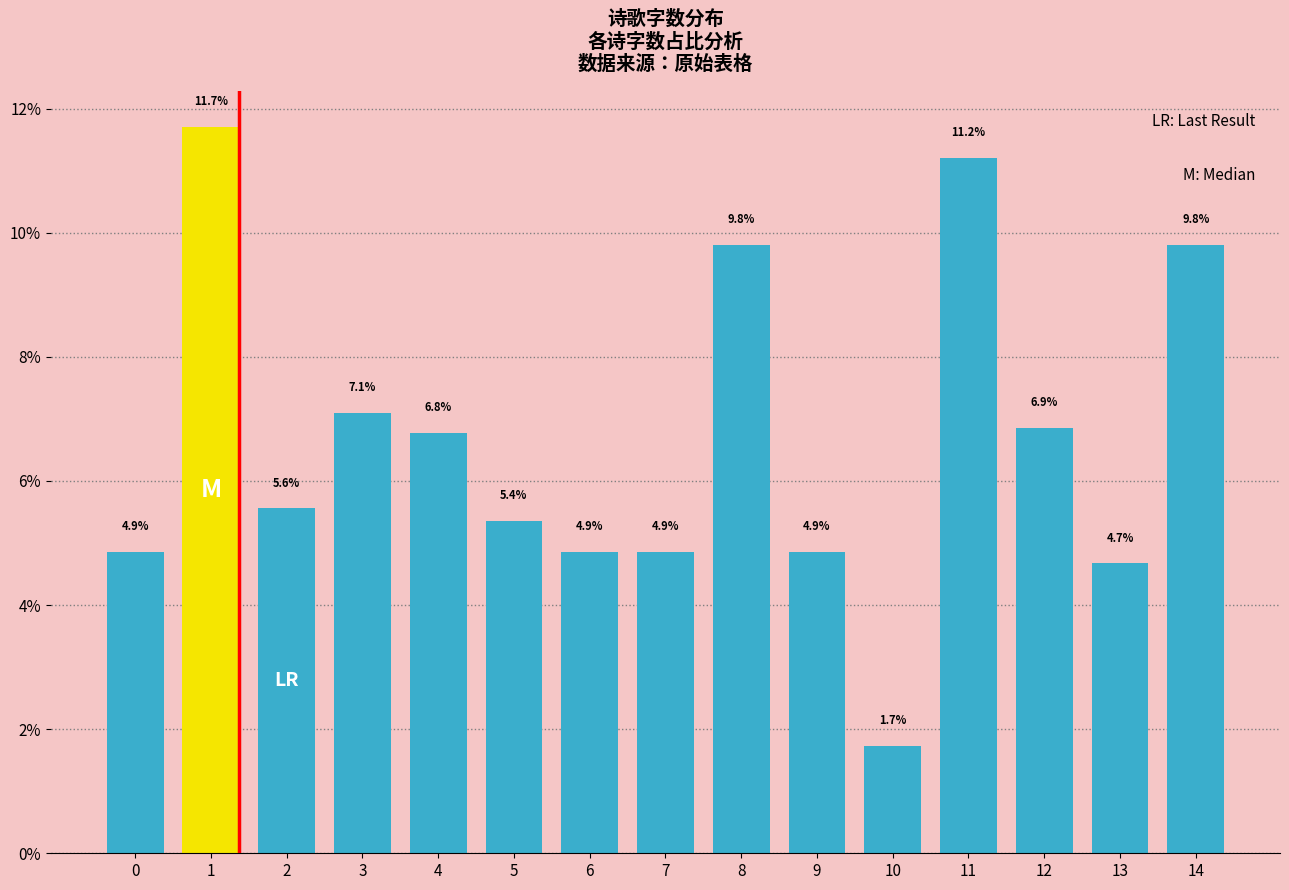

Reading left to right, what are all the values shown in this chart?

4.9	11.7	5.6	7.1	6.8	5.4	4.9	4.9	9.8	4.9	1.7	11.2	6.9	4.7	9.8